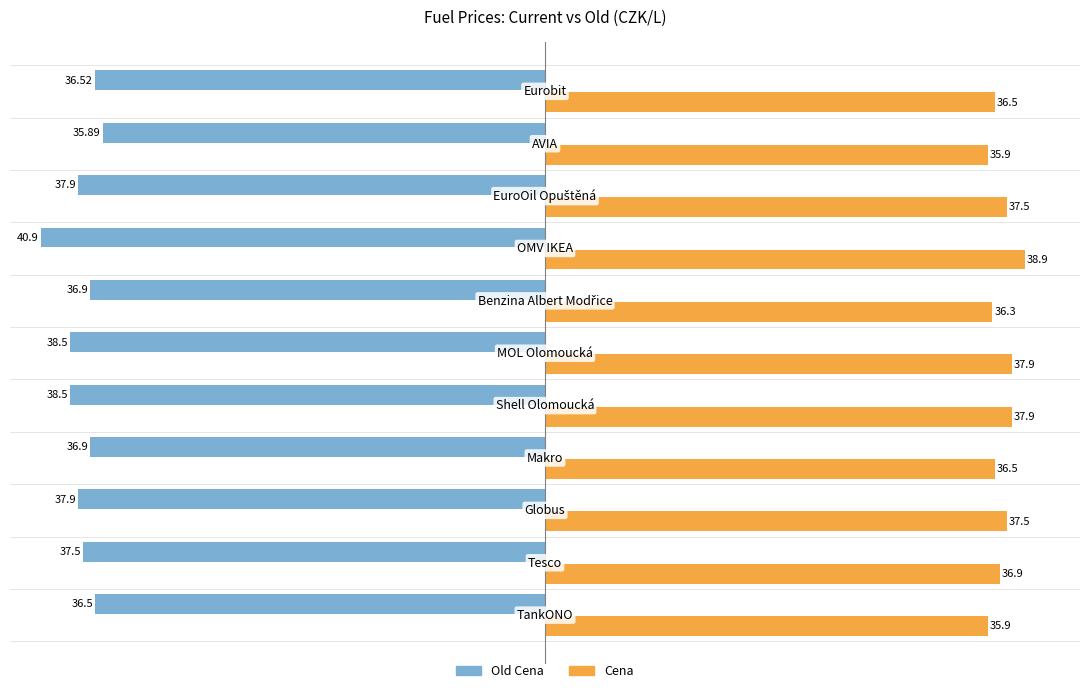

What is the average value of the Cena series?

37.1